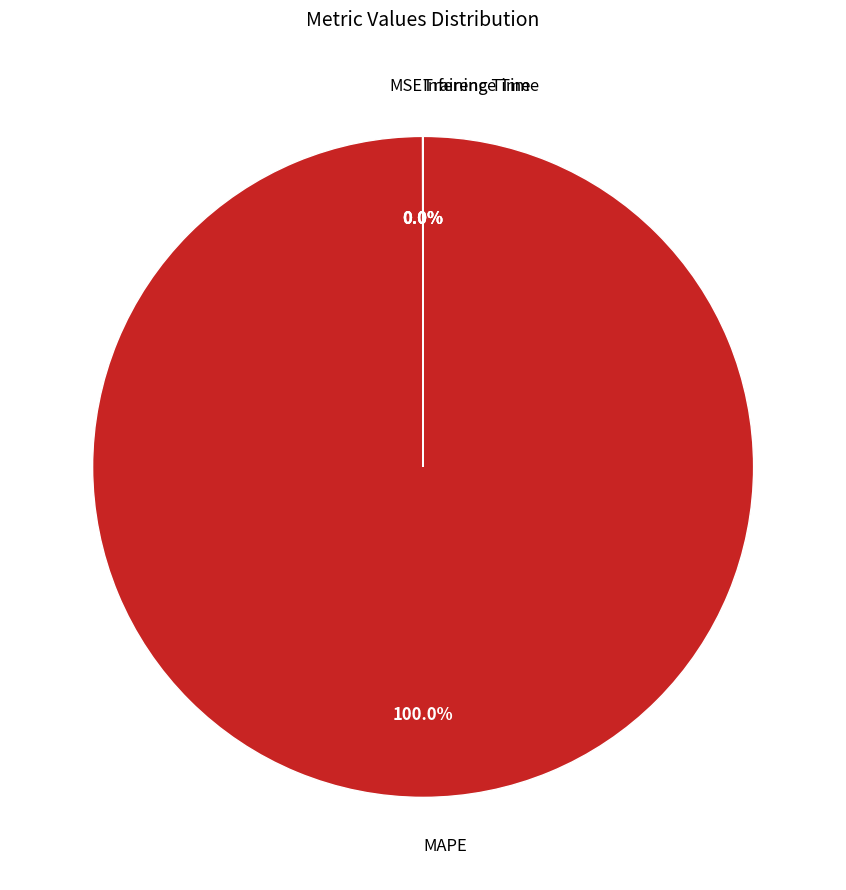

Which category has the biggest portion of the pie?

MAPE